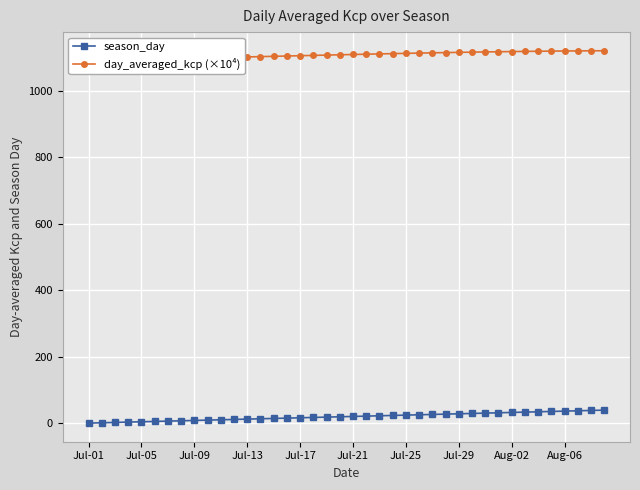

The day_averaged_kcp (×10⁴) series shows 598.6 at 27. True or false?

False